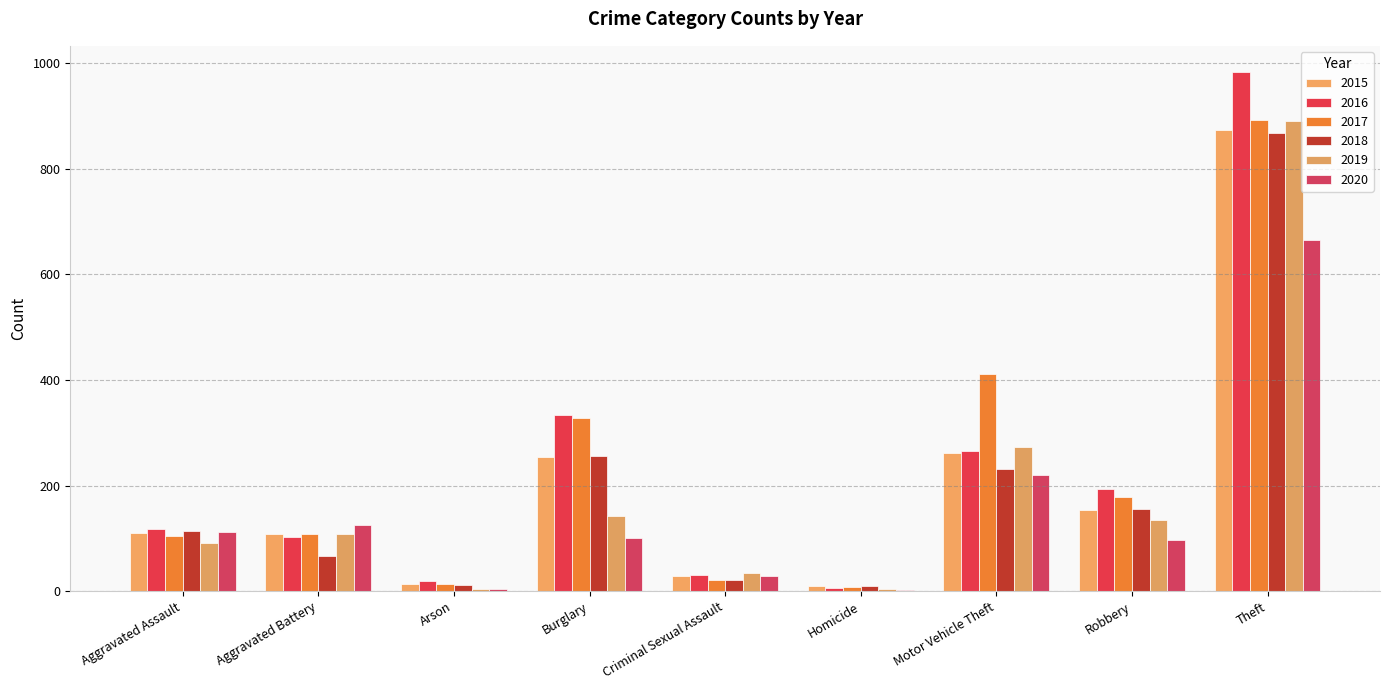

Count the number of data series in this chart.

6